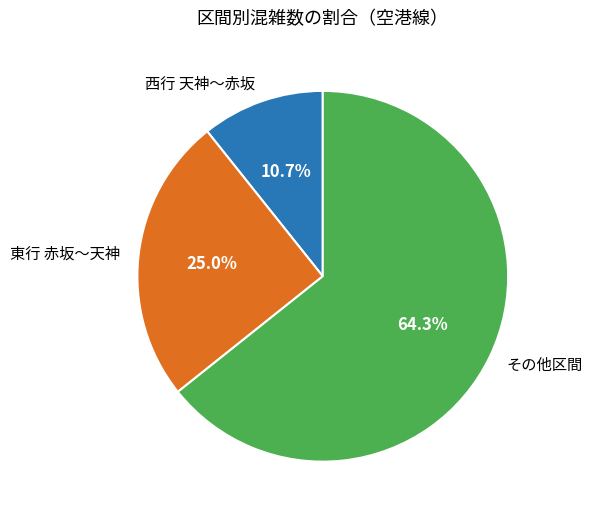

To the nearest percent, what is the average slice percentage?

33%